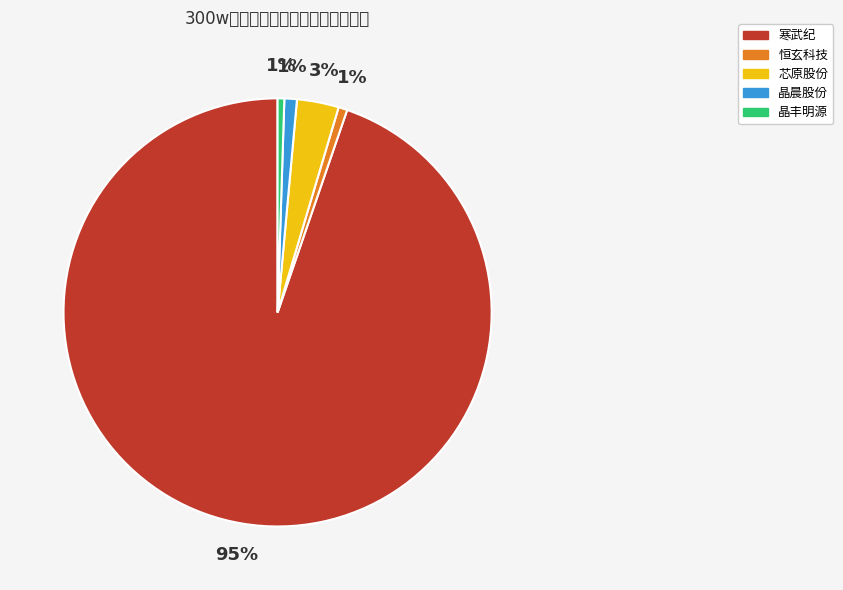

Which slice is the smallest?

晶丰明源